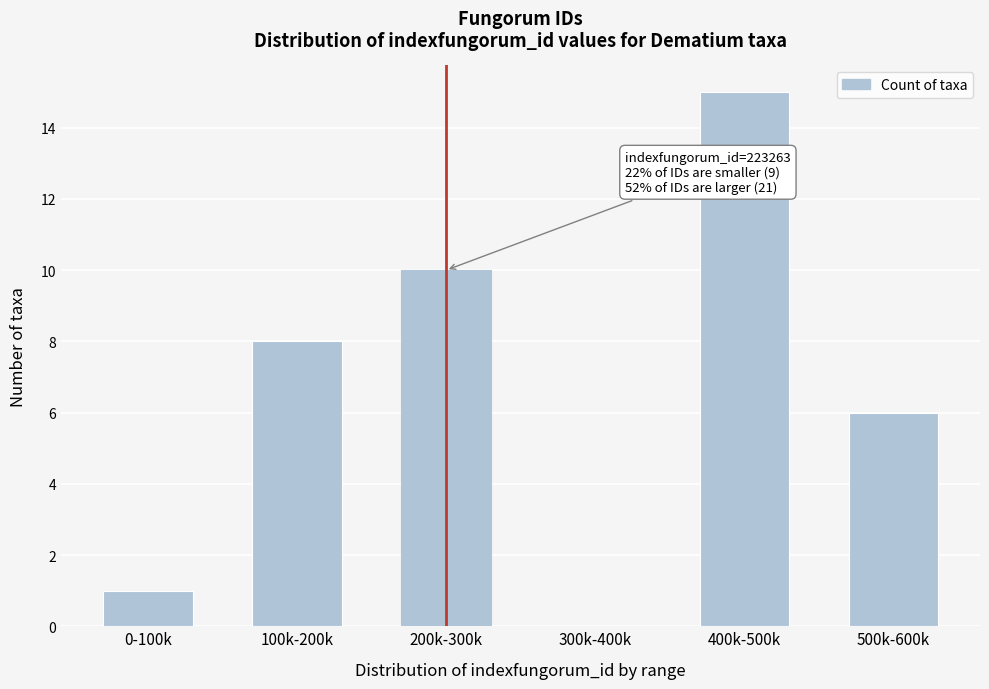

Reading right to left, list all the values displayed in this chart.

500k-600k=6	400k-500k=15	300k-400k=0	200k-300k=10	100k-200k=8	0-100k=1